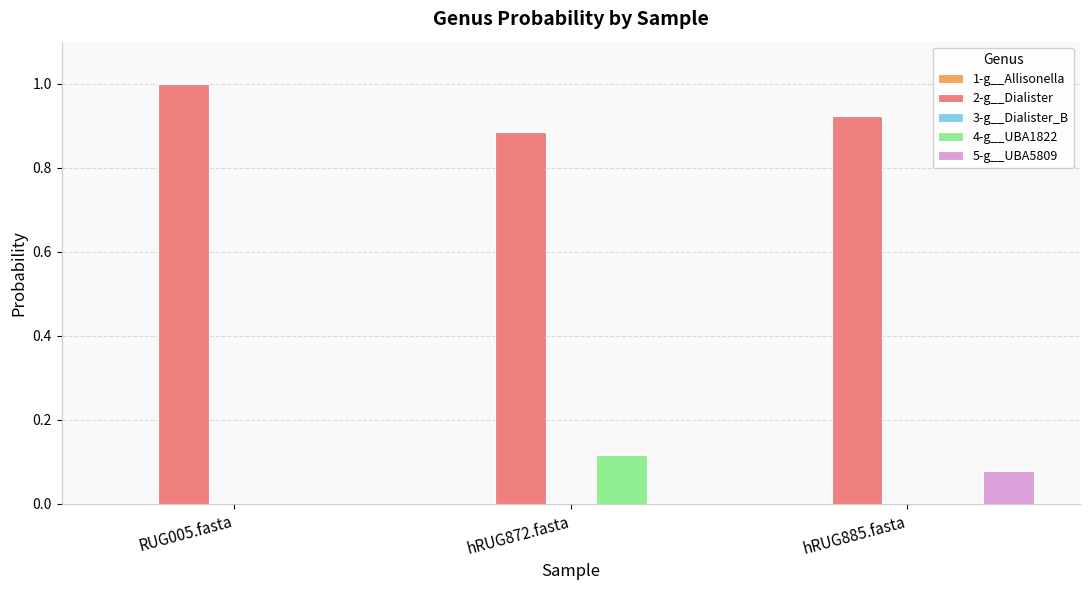

Which series has the largest total across all categories?

2-g__Dialister